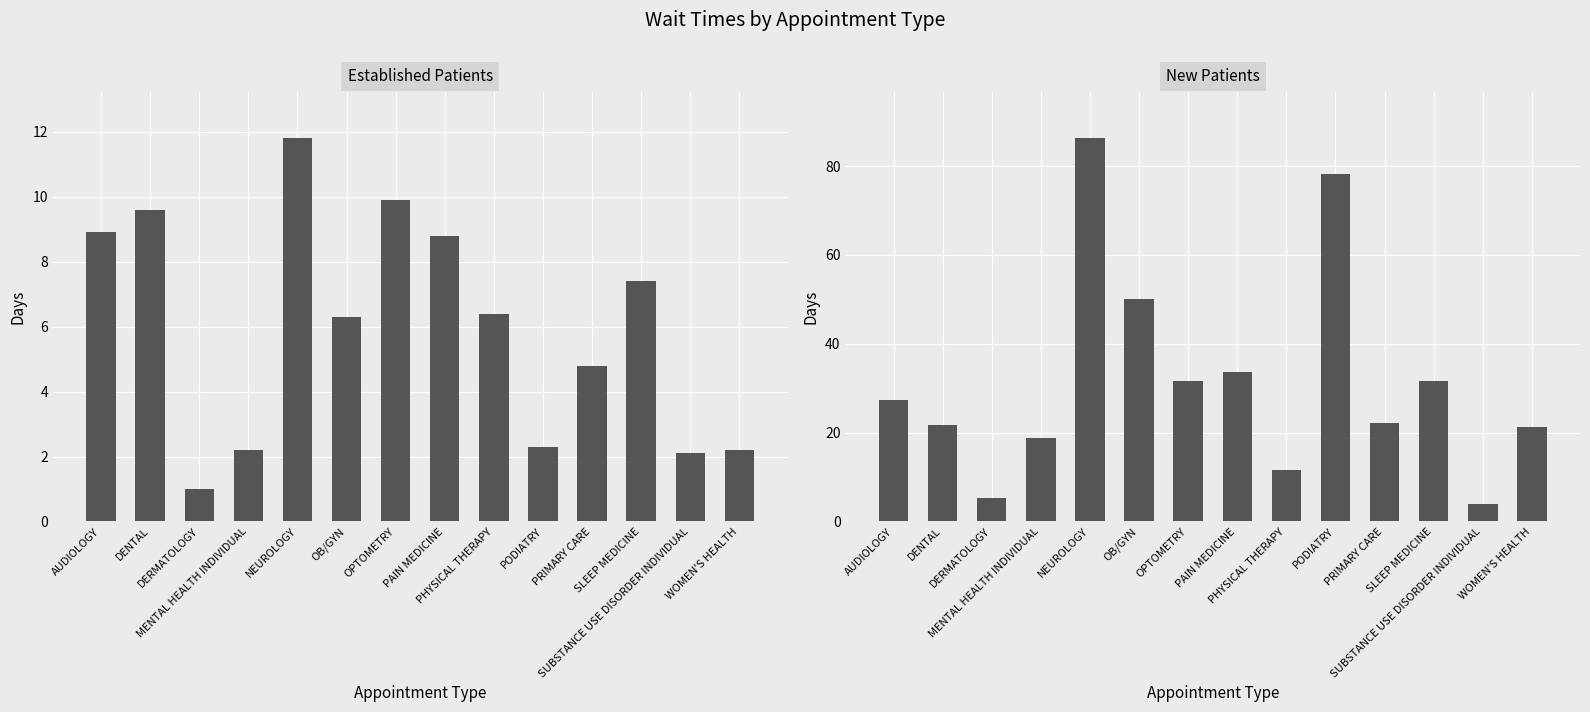

How many groups of bars are there?

14